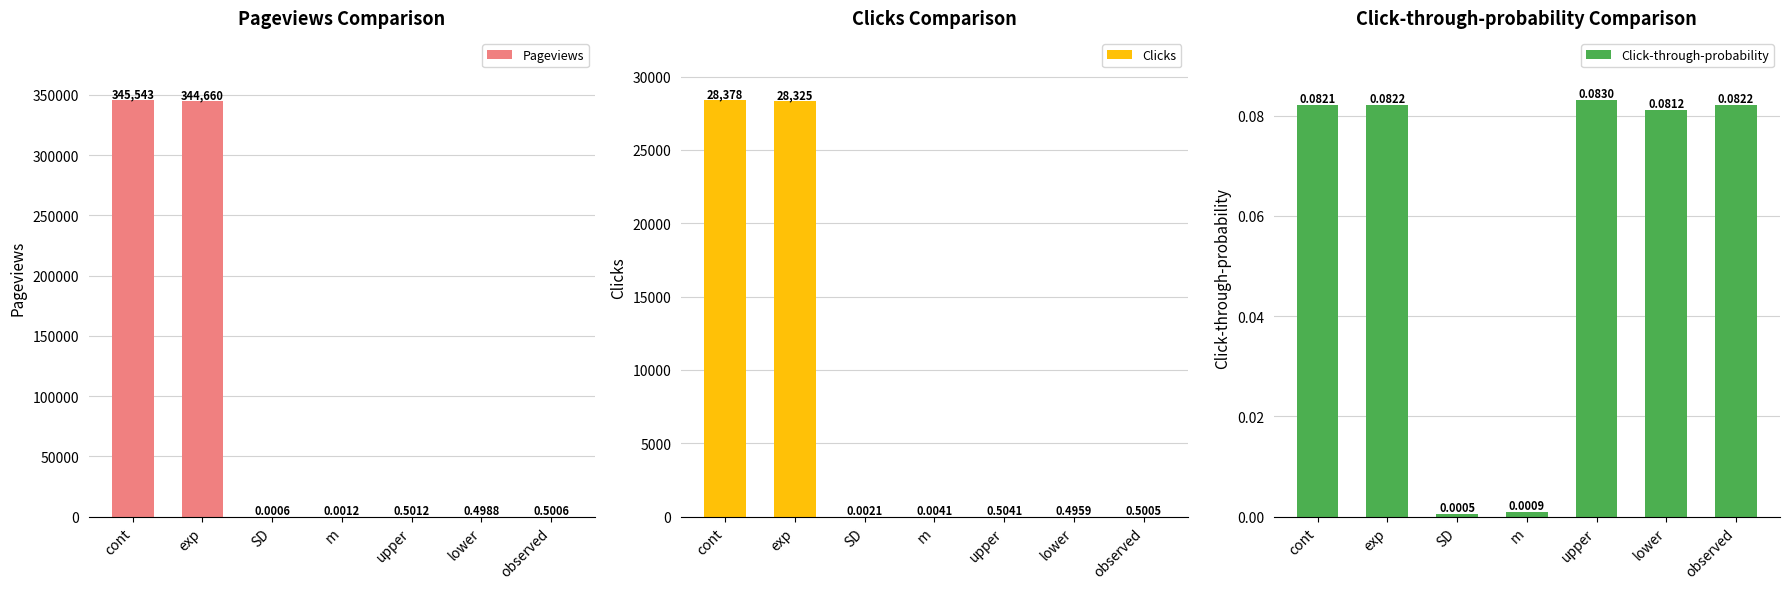

Reading left to right, extract all data points from this chart.

Pageviews: 345543.0	344660.0	0.0	0.0	0.5	0.5	0.5
Clicks: 28378.0	28325.0	0.0	0.0	0.5	0.5	0.5
Click-through-probability: 0.1	0.1	0.0	0.0	0.1	0.1	0.1